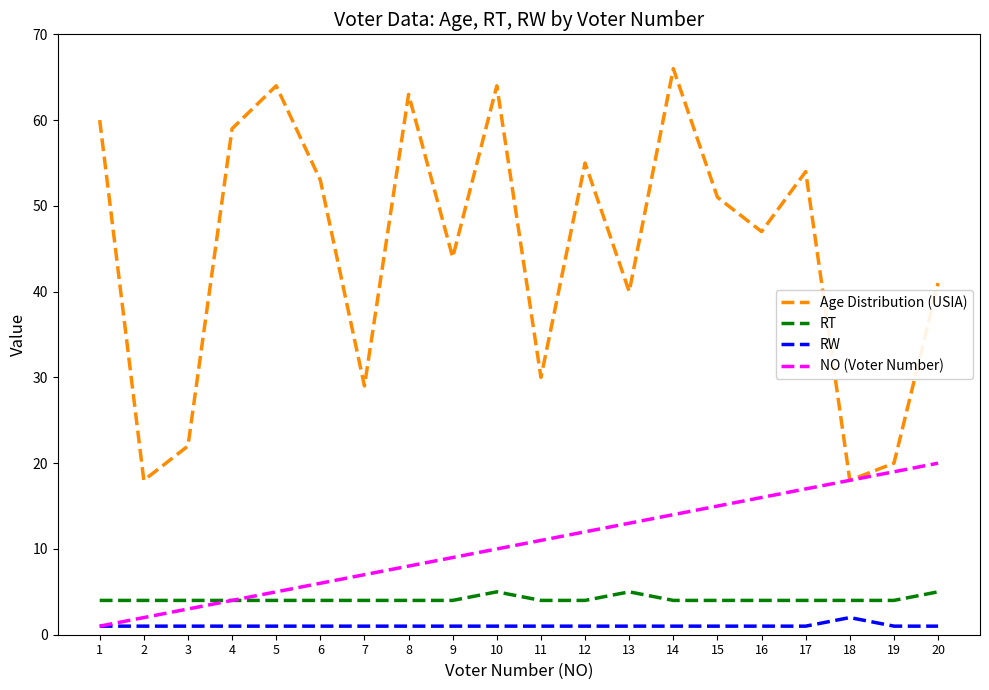

What is the sum of the NO (Voter Number) values at 15 and 18?

33